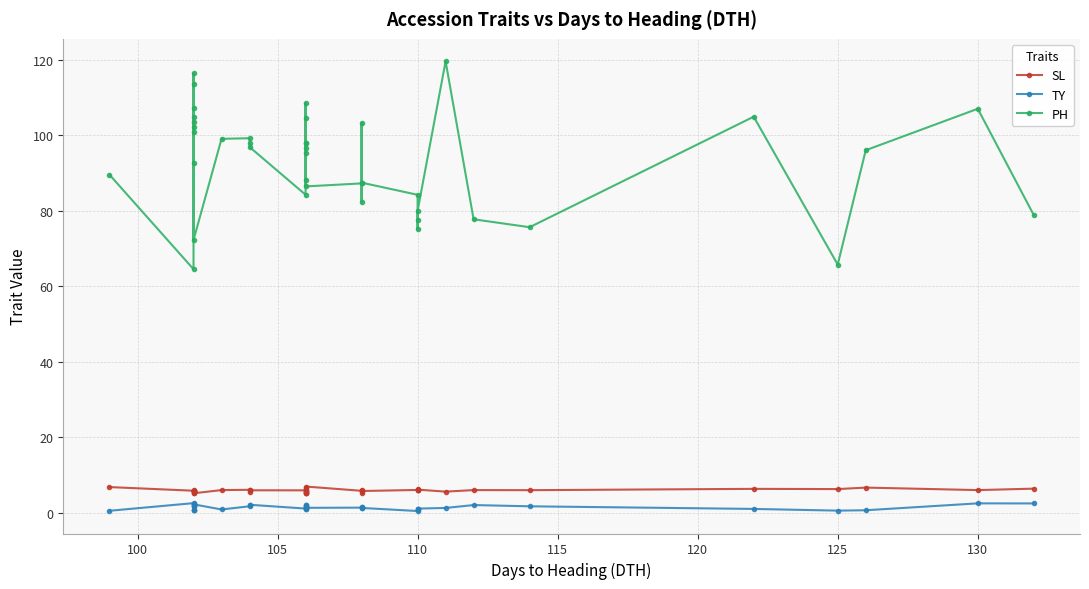

True or false: TY and PH intersect in this chart.

False